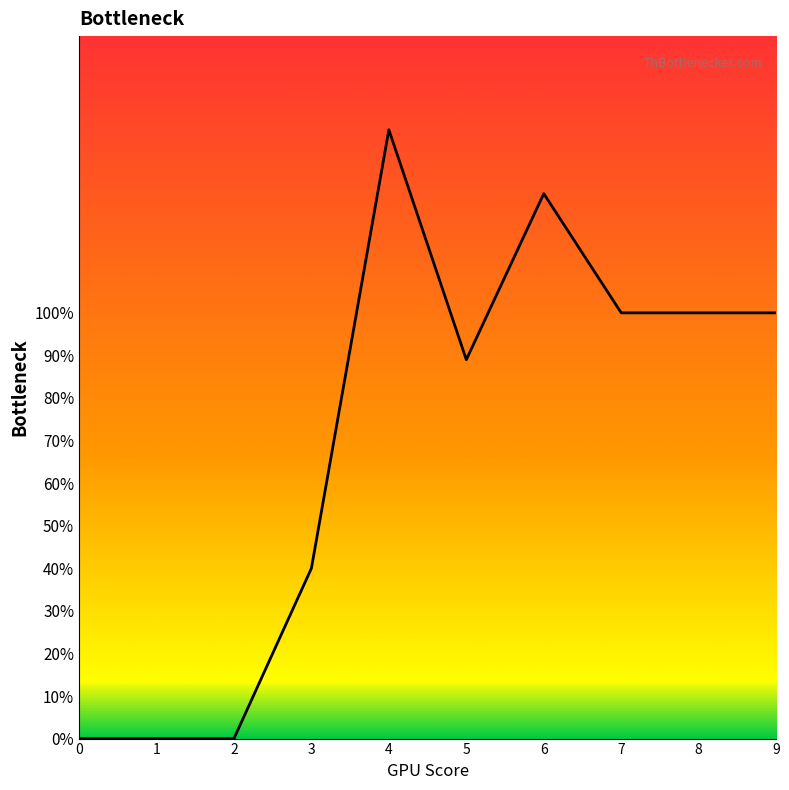

Between 7 and 6, which is larger?

6